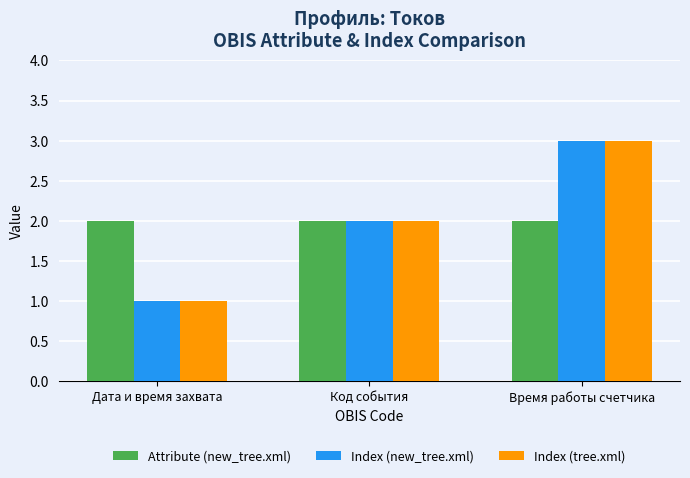

Does the chart contain any negative values?

No